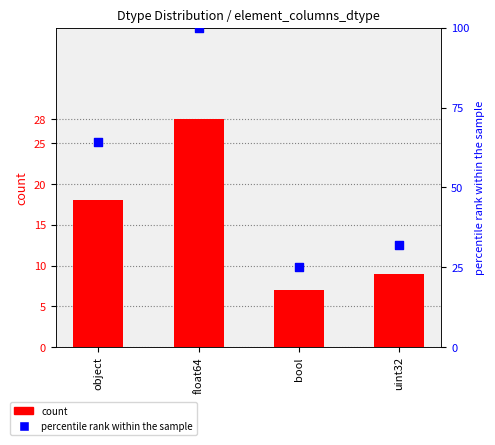

What are all the series names shown in the legend?

count, percentile rank within the sample